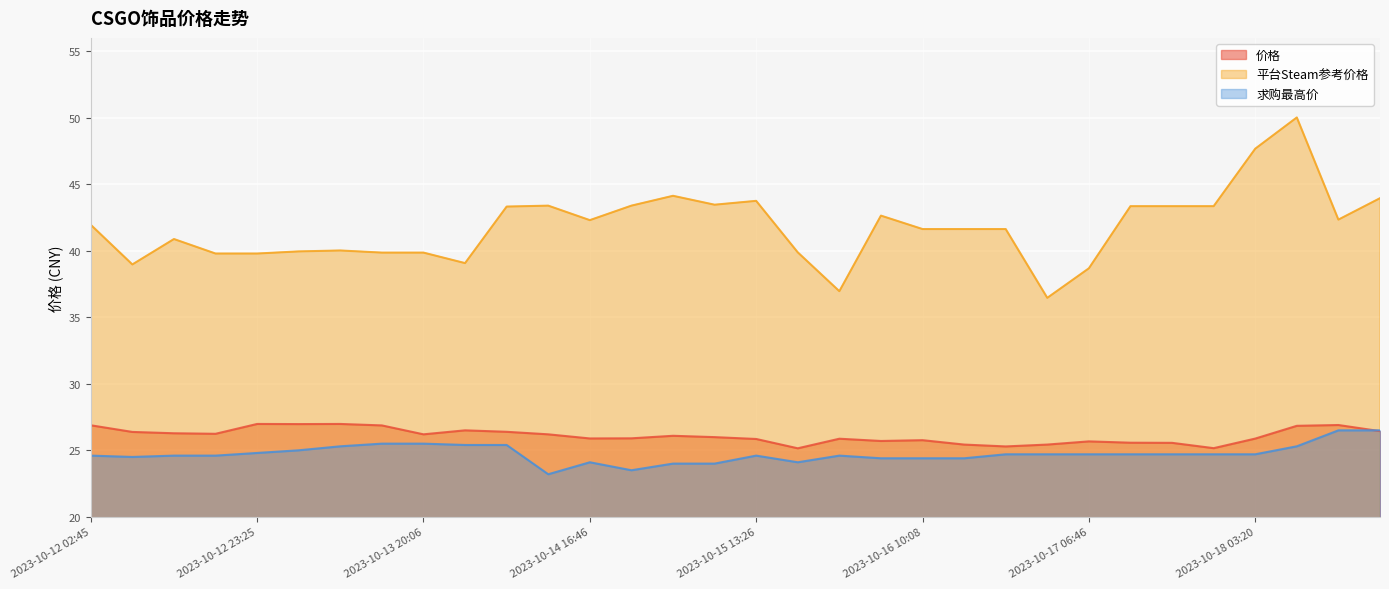

What is the average value of the 求购最高价 series?

24.7